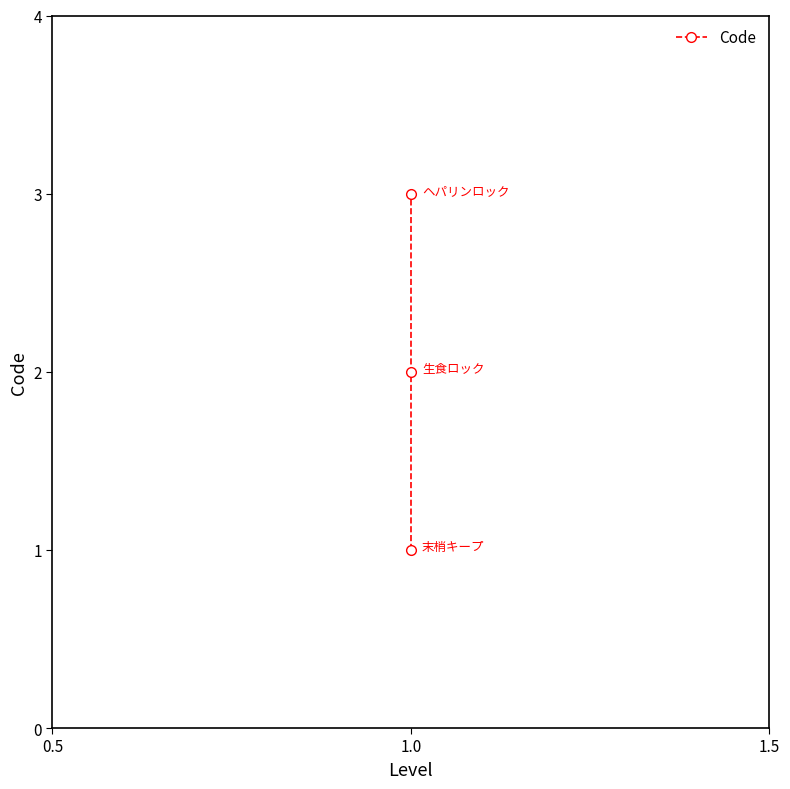

What is the change in value from 0.5 to 1.0?

+1